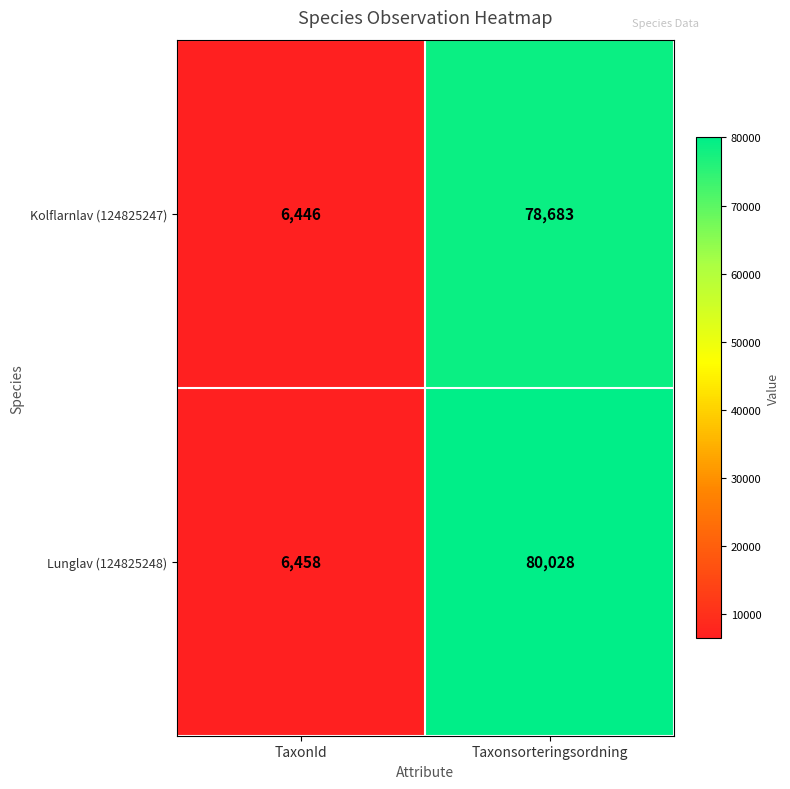

The value of Lunglav (124825248) at Taxonsorteringsordning is 80028. True or false?

True